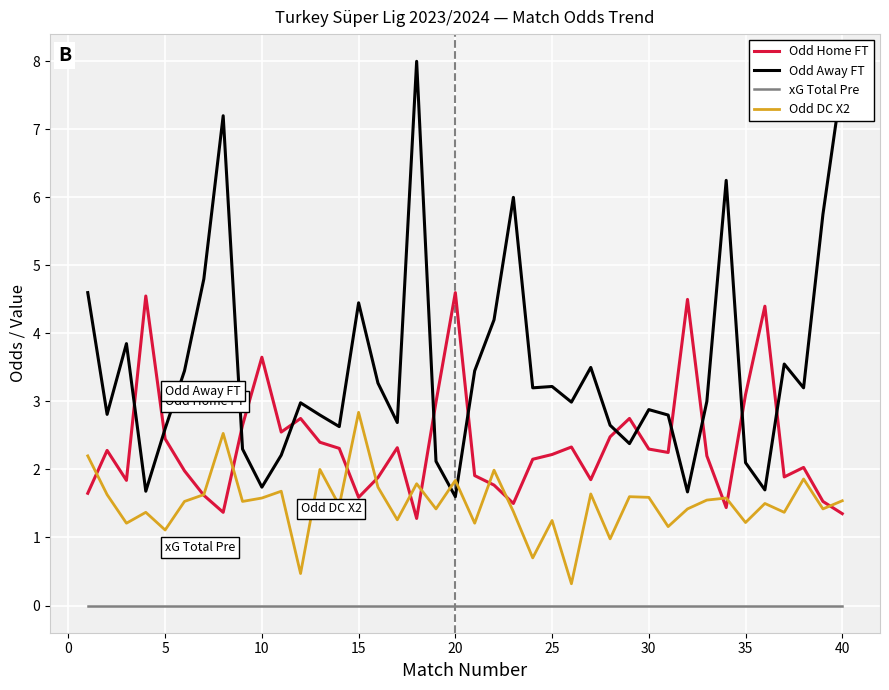

What is the minimum value for Odd Home FT?

1.3